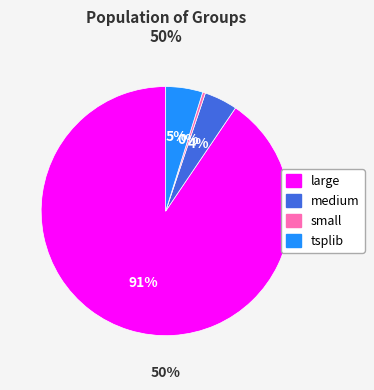

To the nearest percent, what is the difference between the small and large slice percentages?

90%